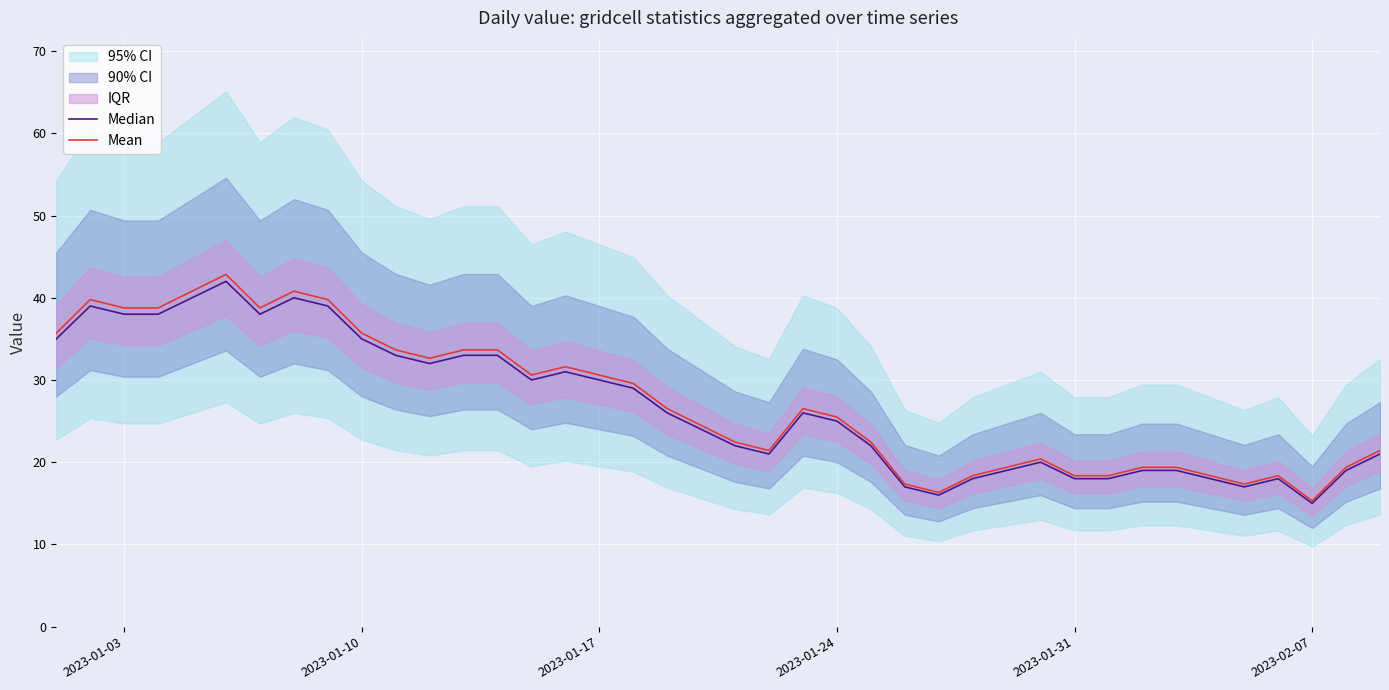

True or false: Mean and Median intersect in this chart.

False